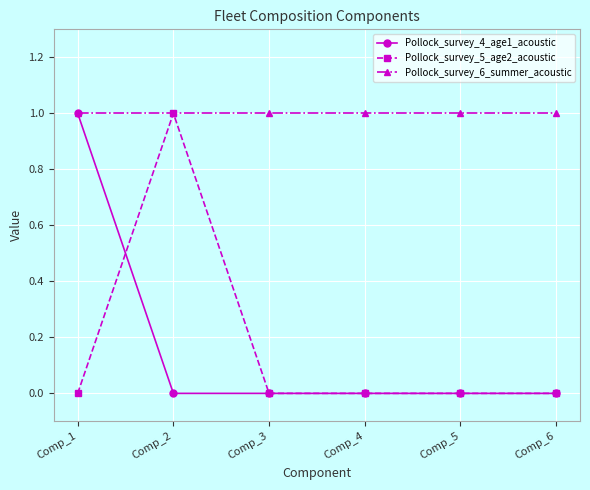

The value of Pollock_survey_5_age2_acoustic at Comp_2 is 1. True or false?

True